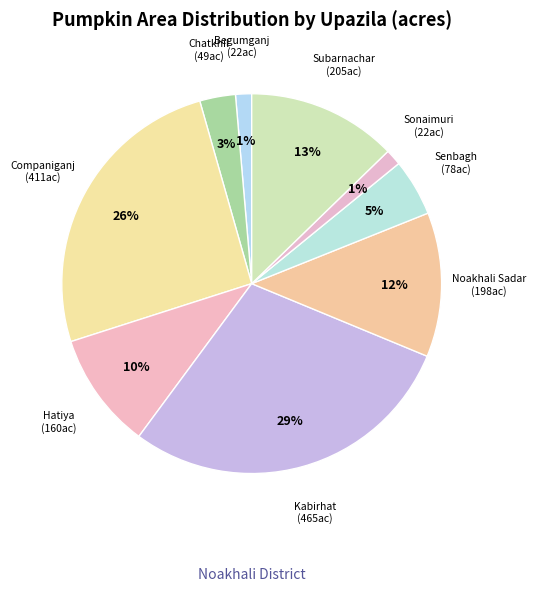

What is the ratio of the value at Hatiya to the value at Noakhali Sadar?

0.8